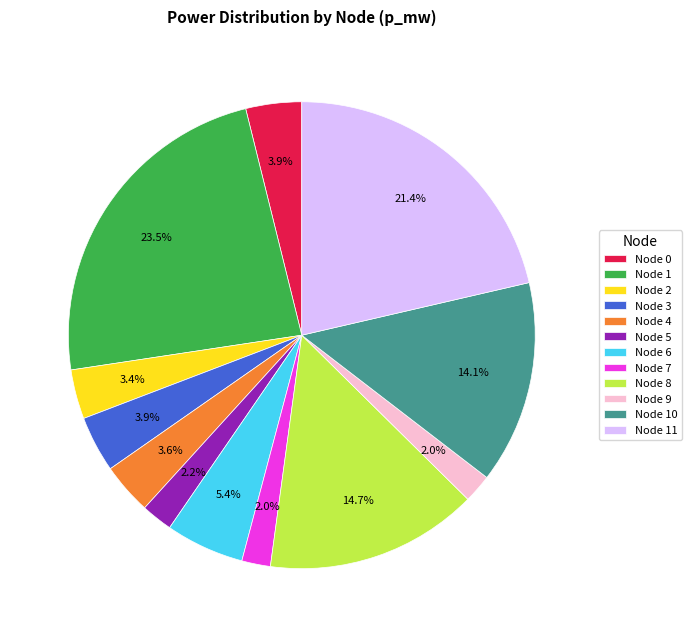

How much of the chart is everything except Node 3?

96.1%